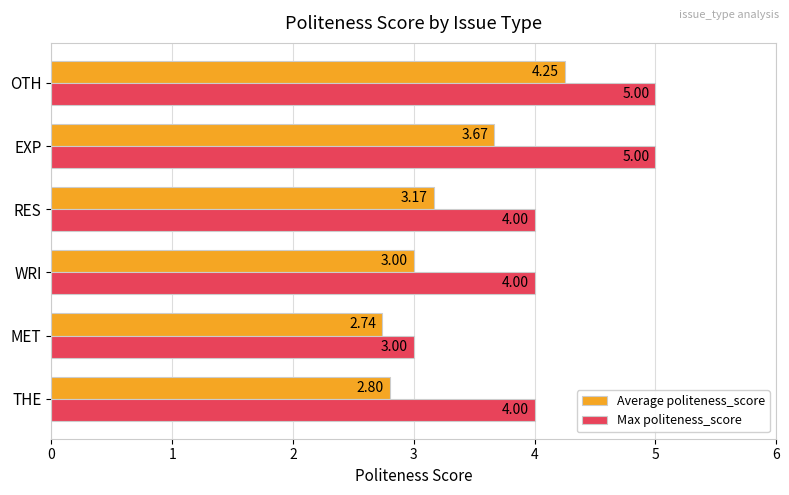

What is the average value of the Average politeness_score series?

3.3